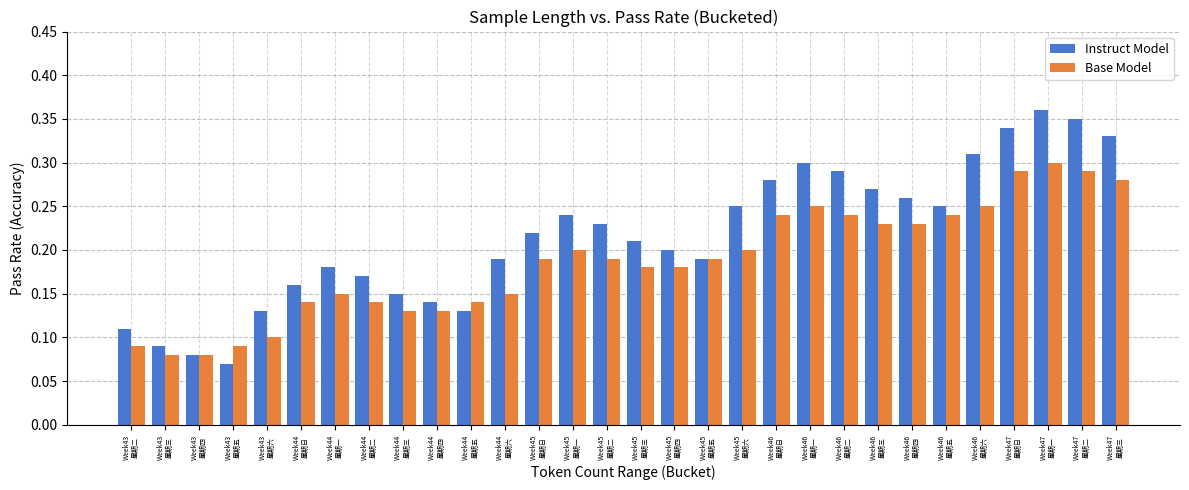

At which category does the chart reach its minimum across all series?

Week43
星期五